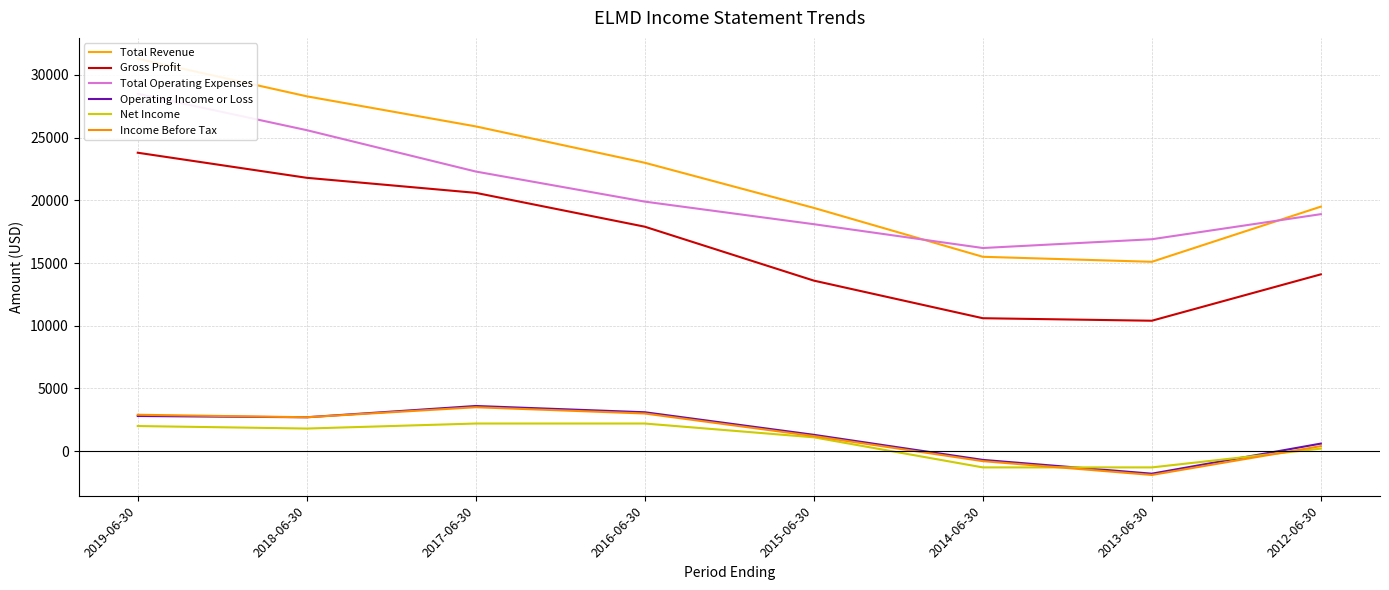

How many interior local valleys does the Gross Profit series have?

1